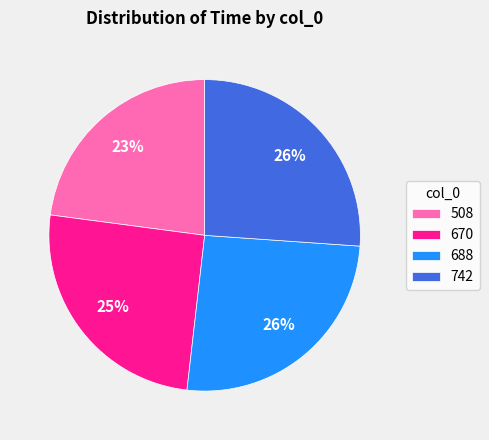

To the nearest percent, what is the difference between the 670 and 742 slice percentages?

1%